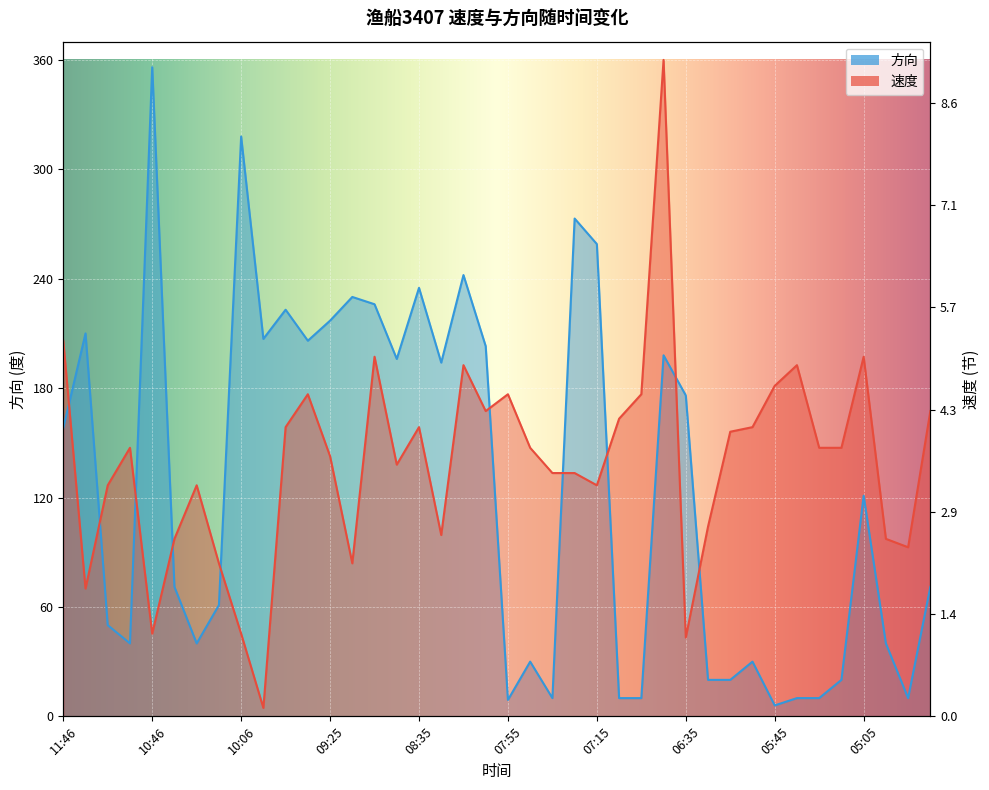

Which category has the highest value across all series?

06:45